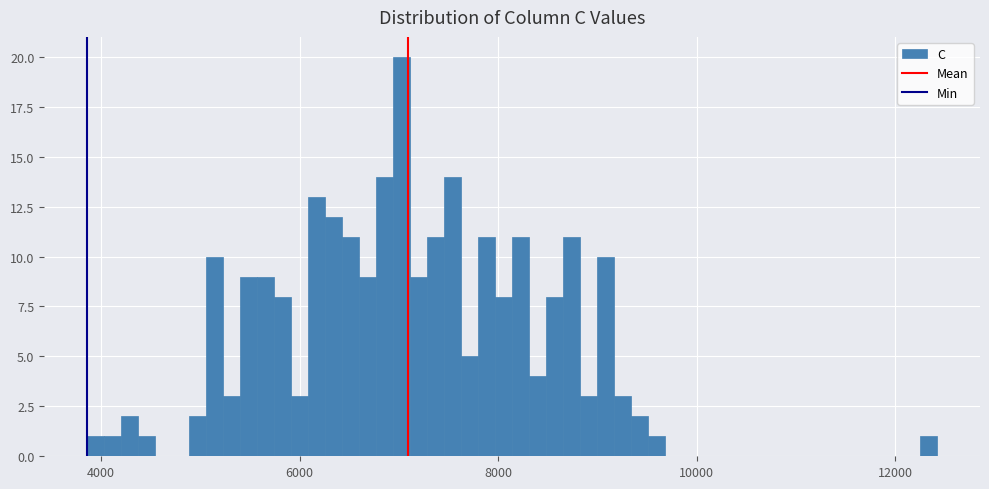

Around what value on the x-axis is the tallest bar? Give the approximate position of its centre, as read against the axis.

7000